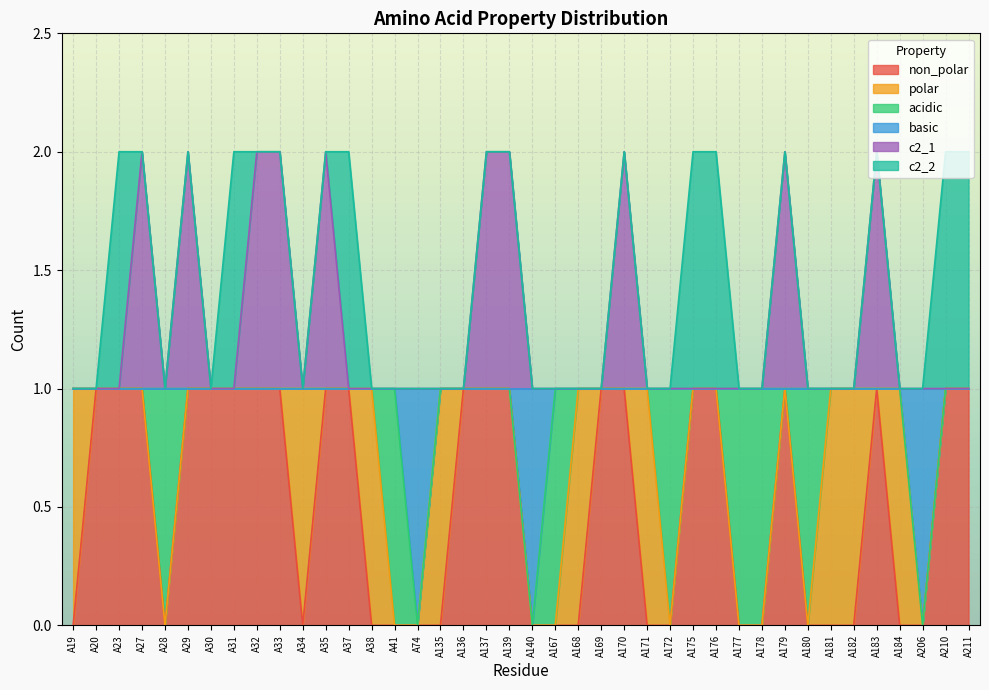

True or false: non_polar and c2_1 intersect in this chart.

False